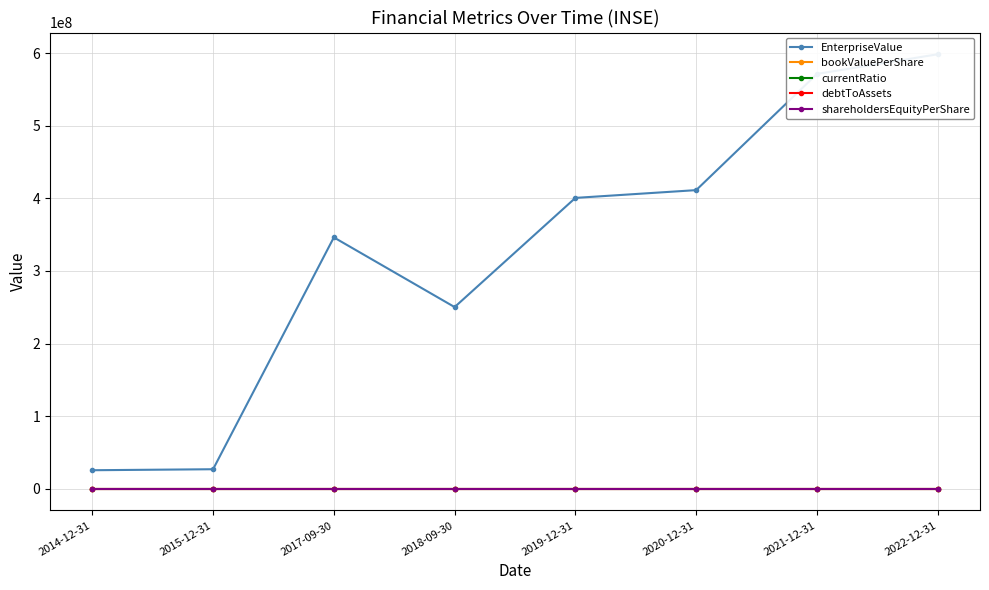

Does the chart have visible grid lines?

Yes